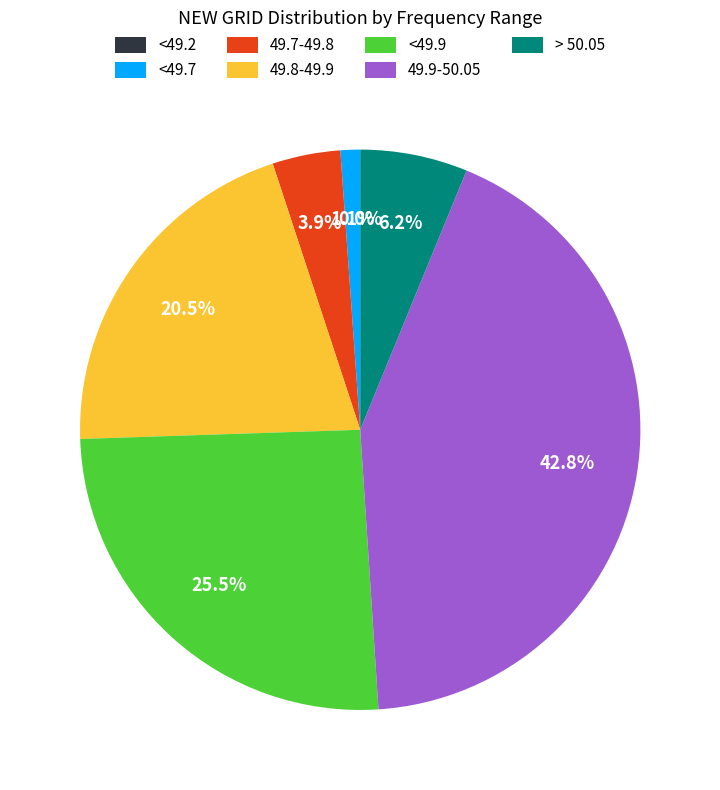

To the nearest percent, what portion does 49.7-49.8 represent?

4%